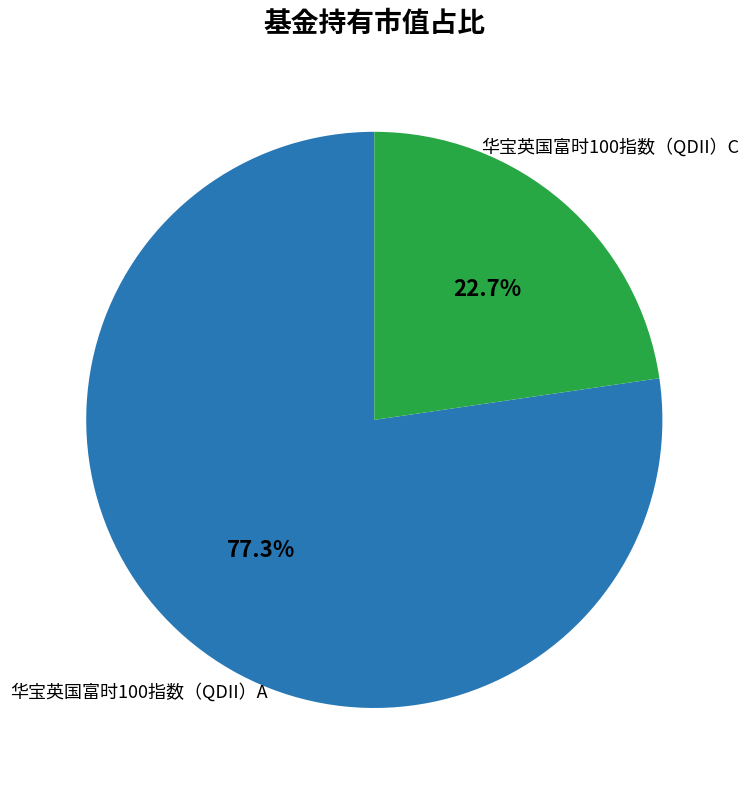

Is there any slice that represents more than half of the pie?

Yes